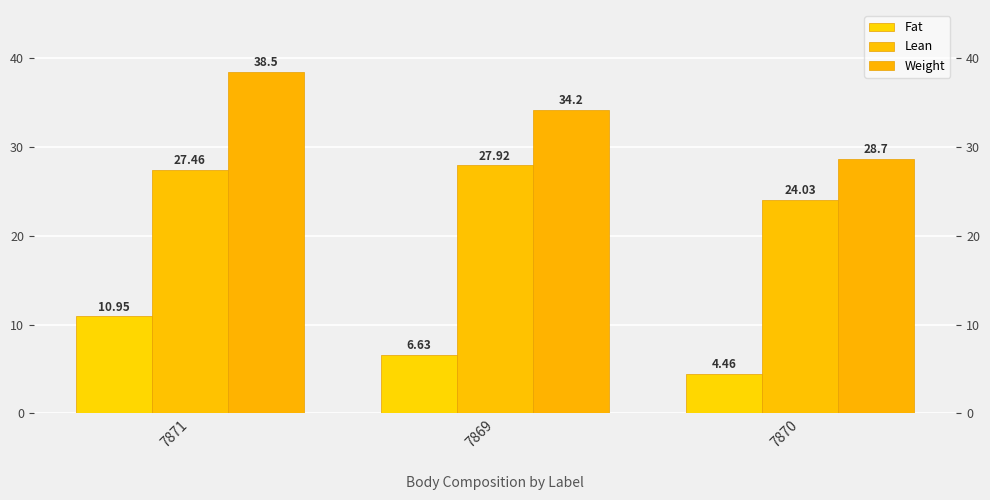

At which category is the sum across all series the highest?

7871